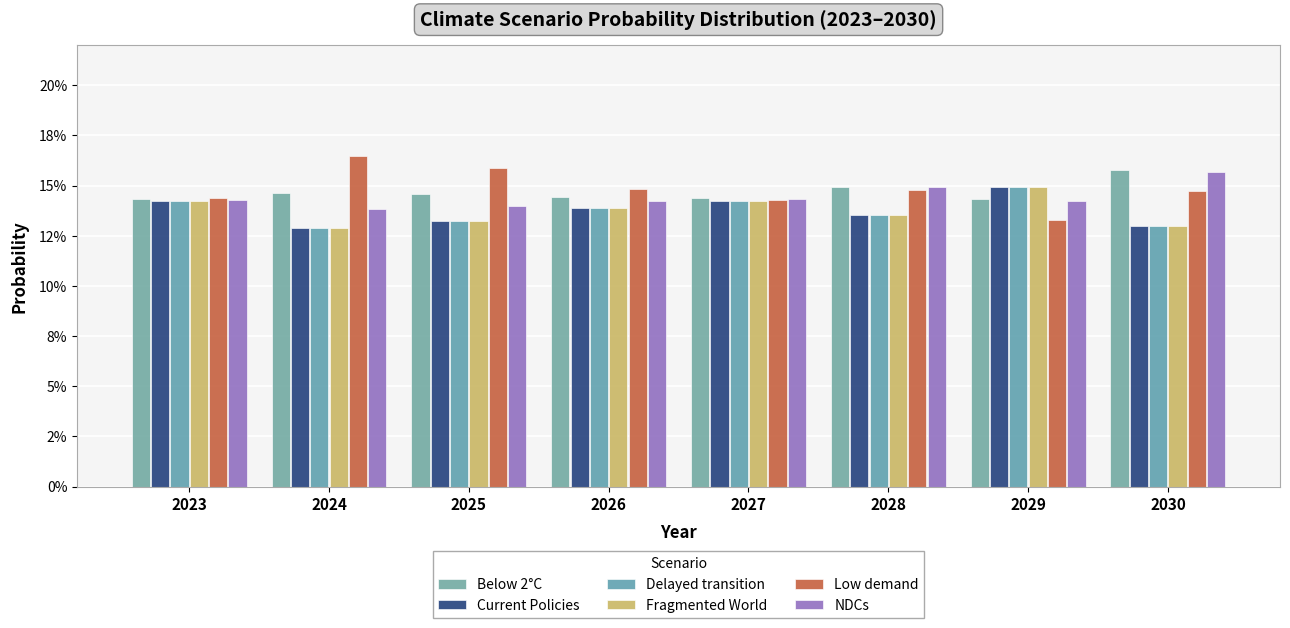

What is the total value across all series at 2029?

0.9